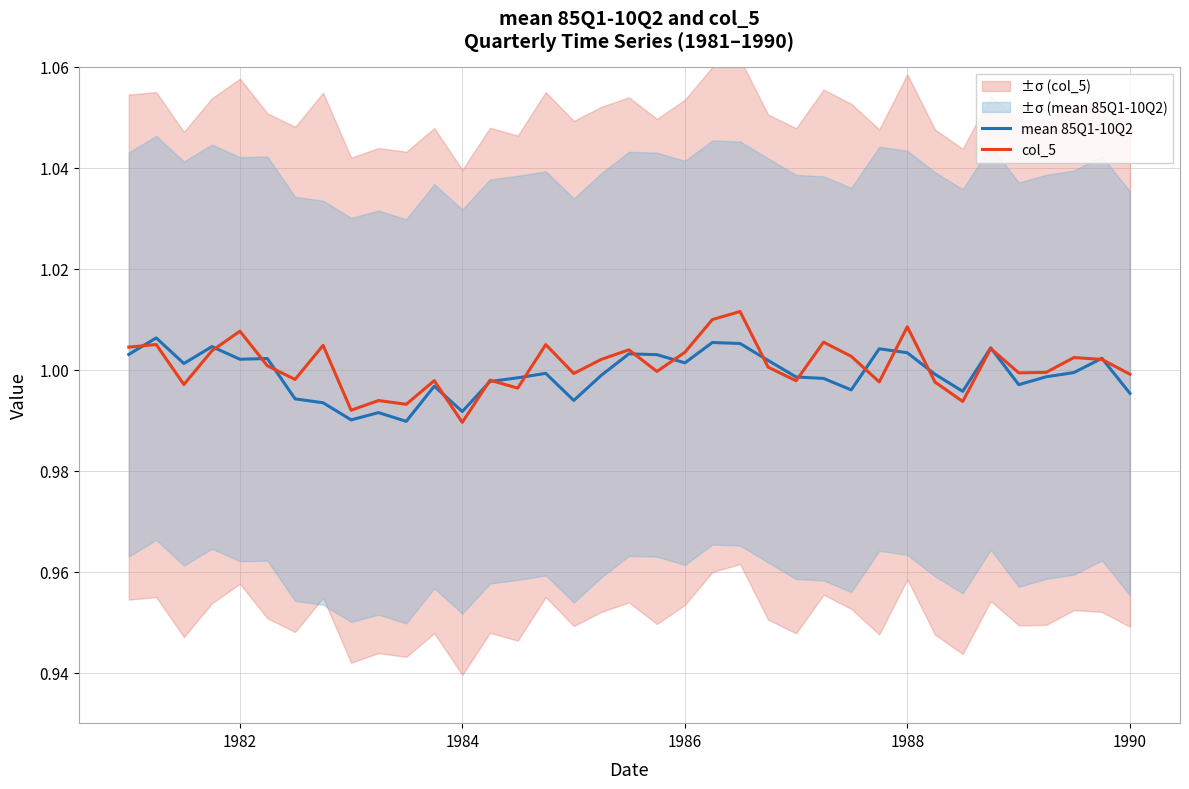

How many lines are shown in the chart?

2